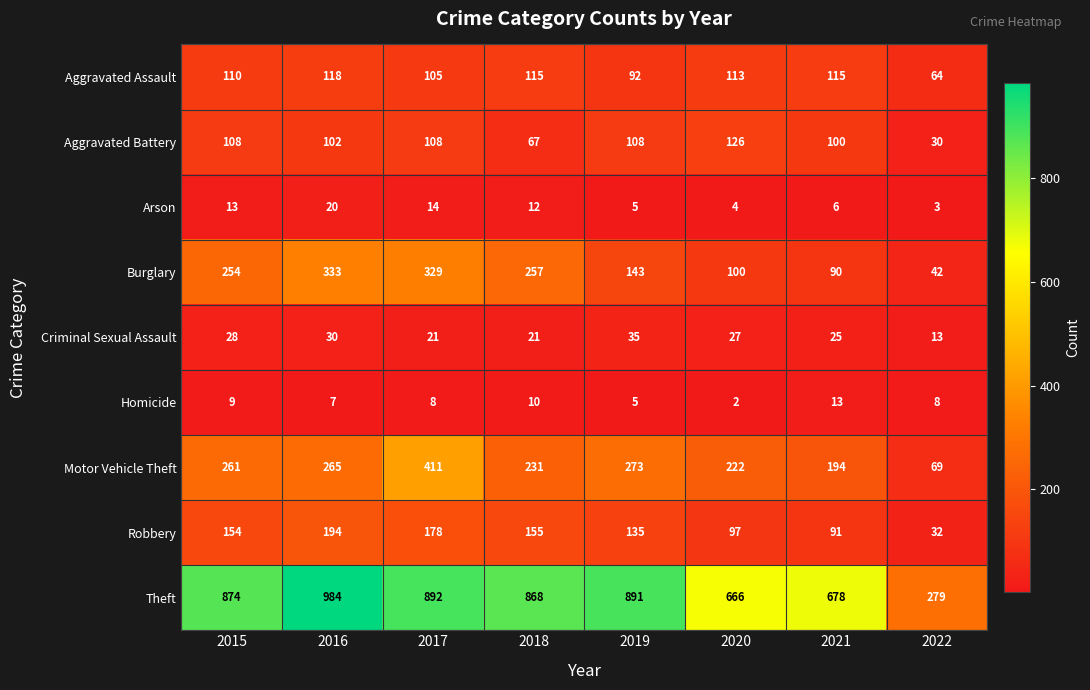

What is the smallest value displayed?

2